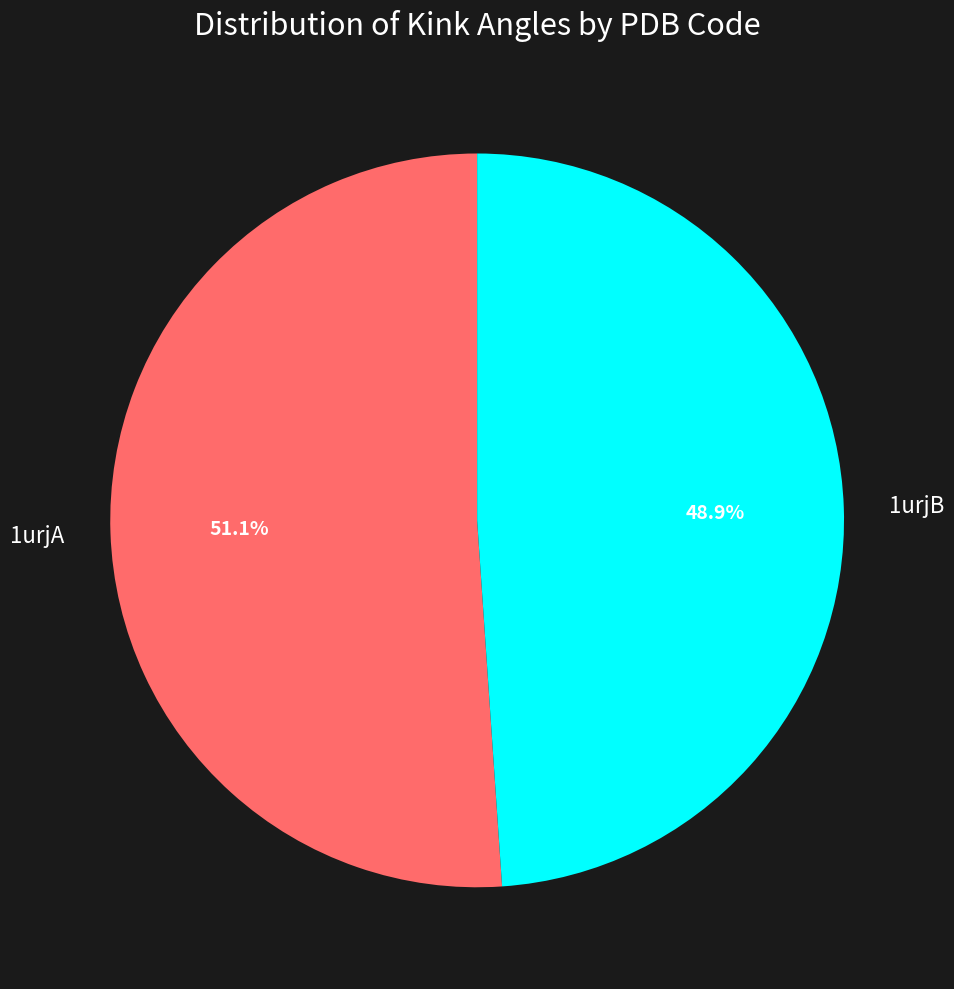

To the nearest percent, what is the average slice percentage?

50%